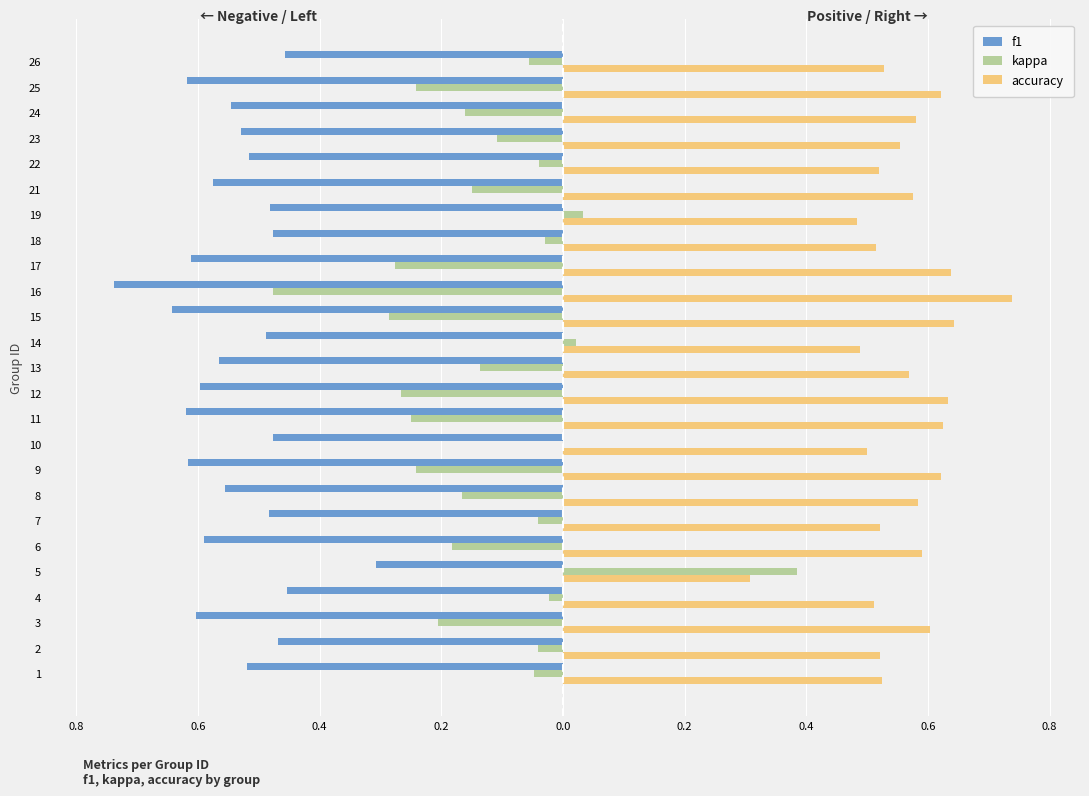

What are all the series names shown in the legend?

f1, kappa, accuracy